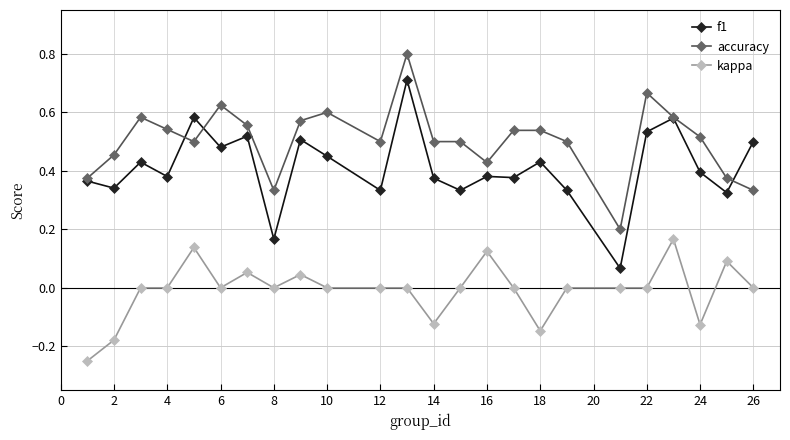

What is the greatest value displayed?

0.8